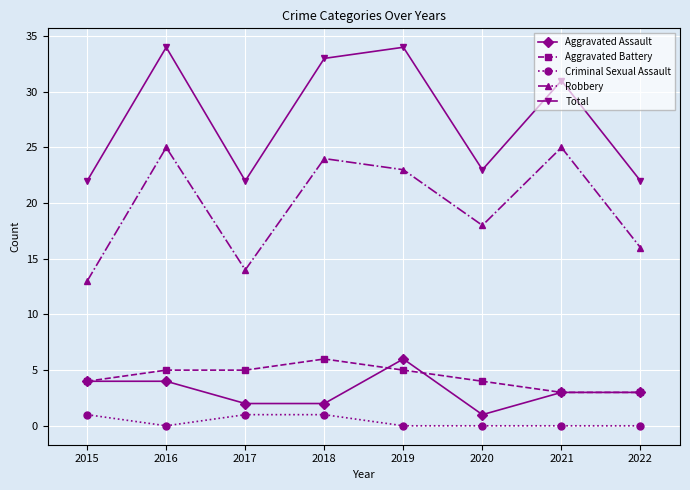

Where is the first local minimum for Criminal Sexual Assault?

2016